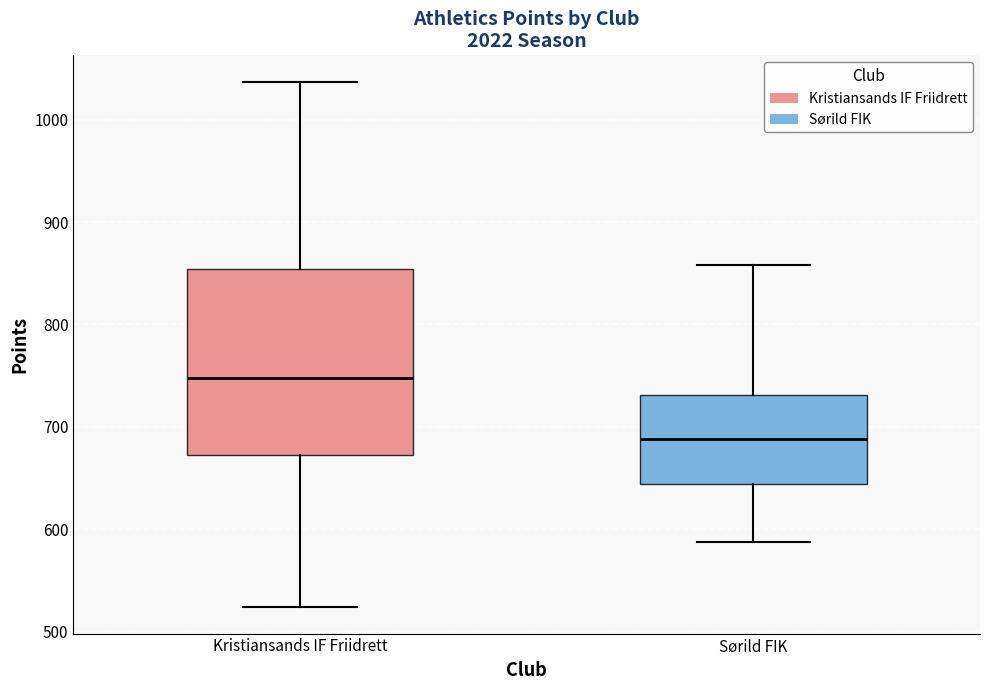

Reading left to right, read every box against the y-axis: the position of its median line, the range the box covers, and the ends of its whiskers. The values are not printed on the chart, so give them approximately, as read against the axis.

Kristiansands IF Friidrett: median 750, box 670 to 850, whiskers 520 to 1040
Sørild FIK: median 690, box 640 to 730, whiskers 590 to 860